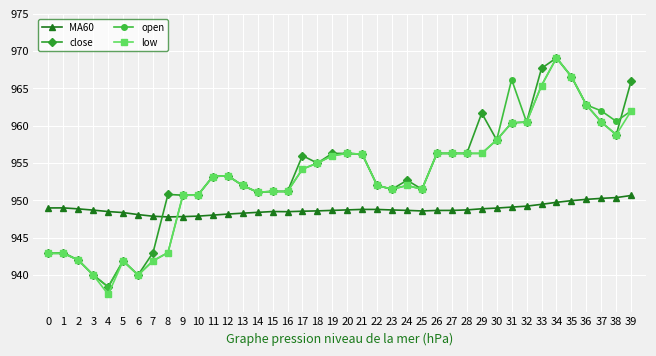

How many intersections are there between open and MA60?

1